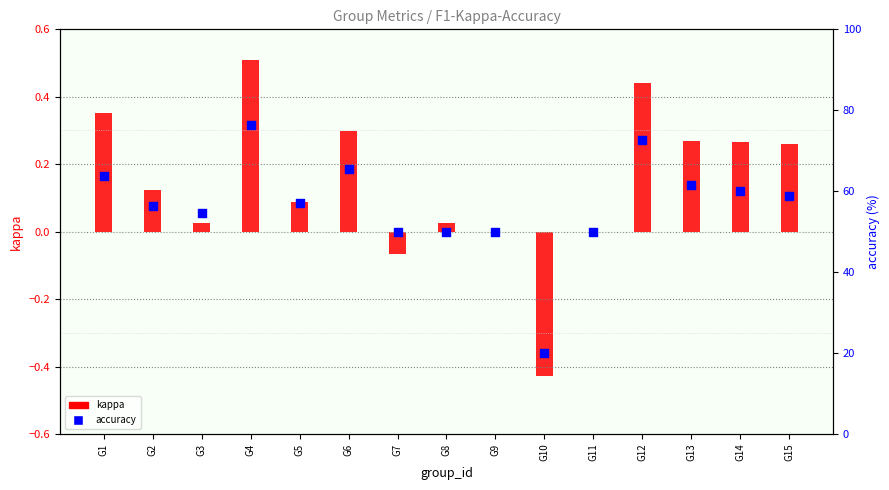

What are all the series names shown in the legend?

kappa, accuracy